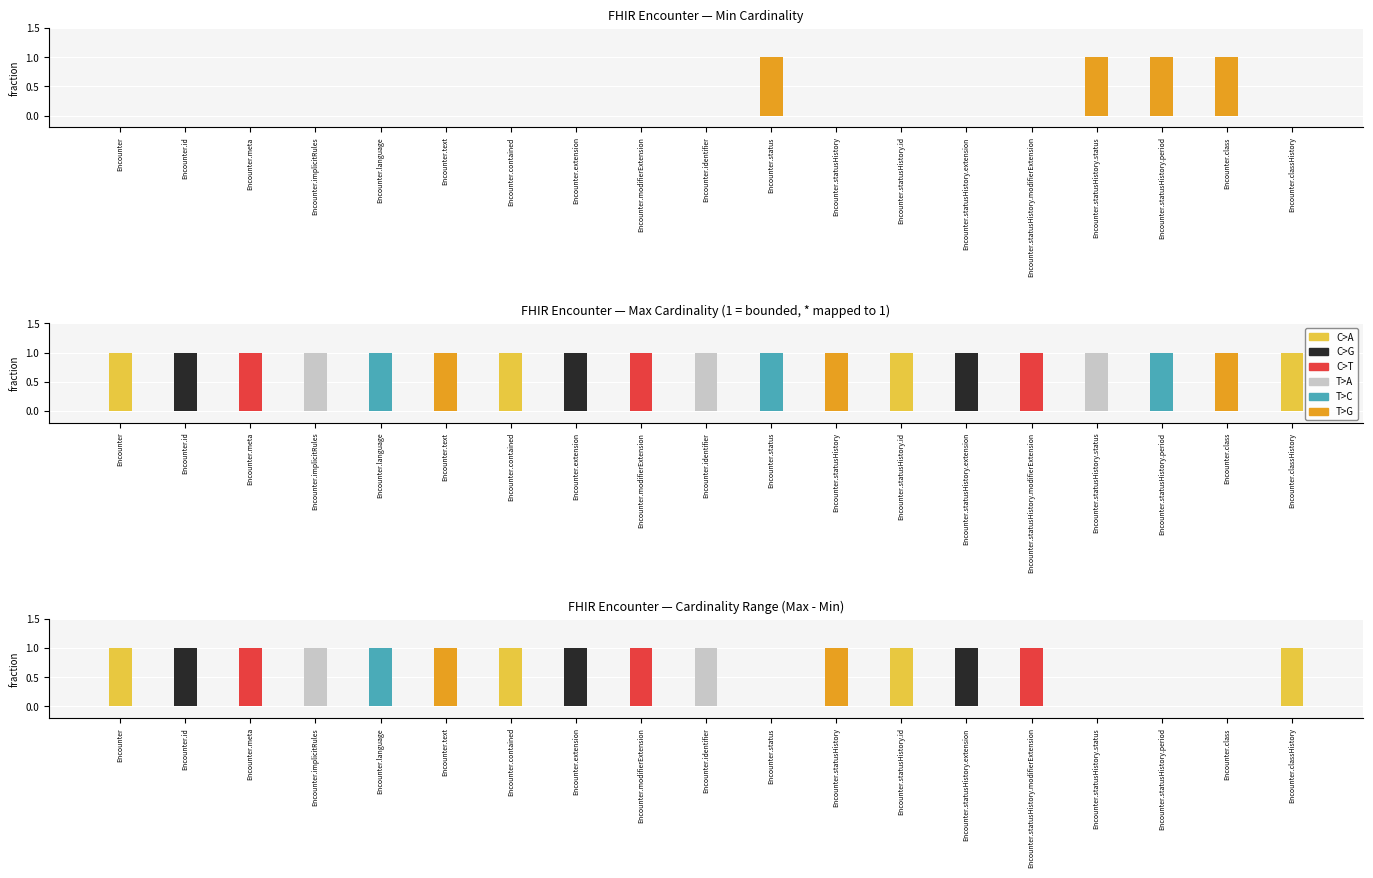

The chart shows a value of 1 at Encounter.statusHistory.id. True or false?

False